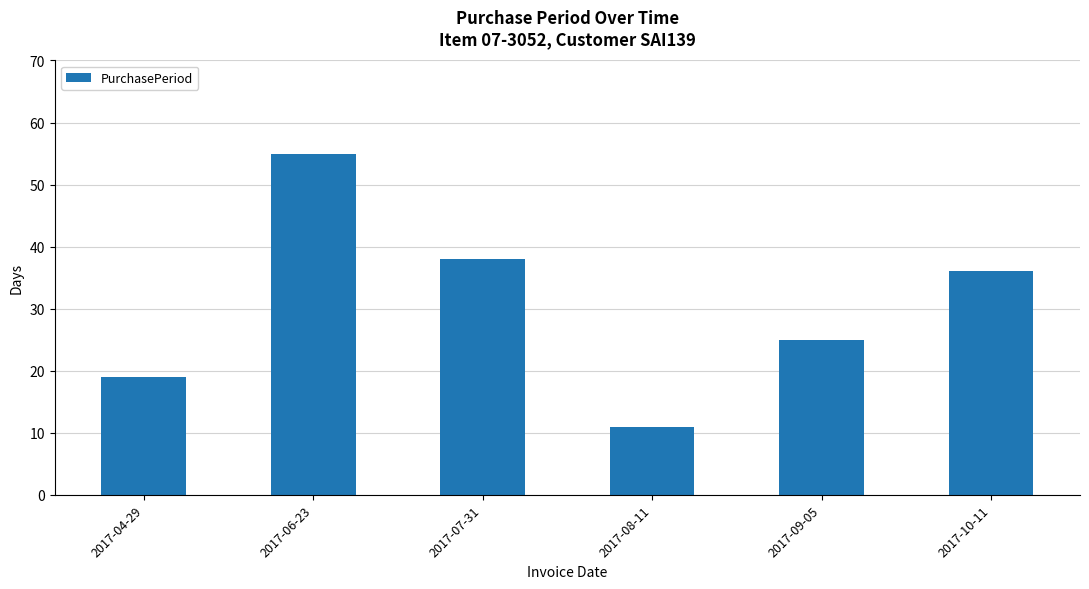

Count the number of data series in this chart.

1